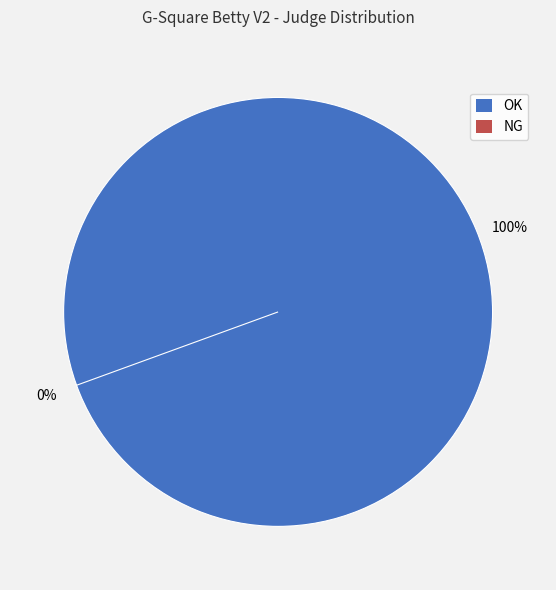

Rank the categories by value from highest to lowest.

OK, NG